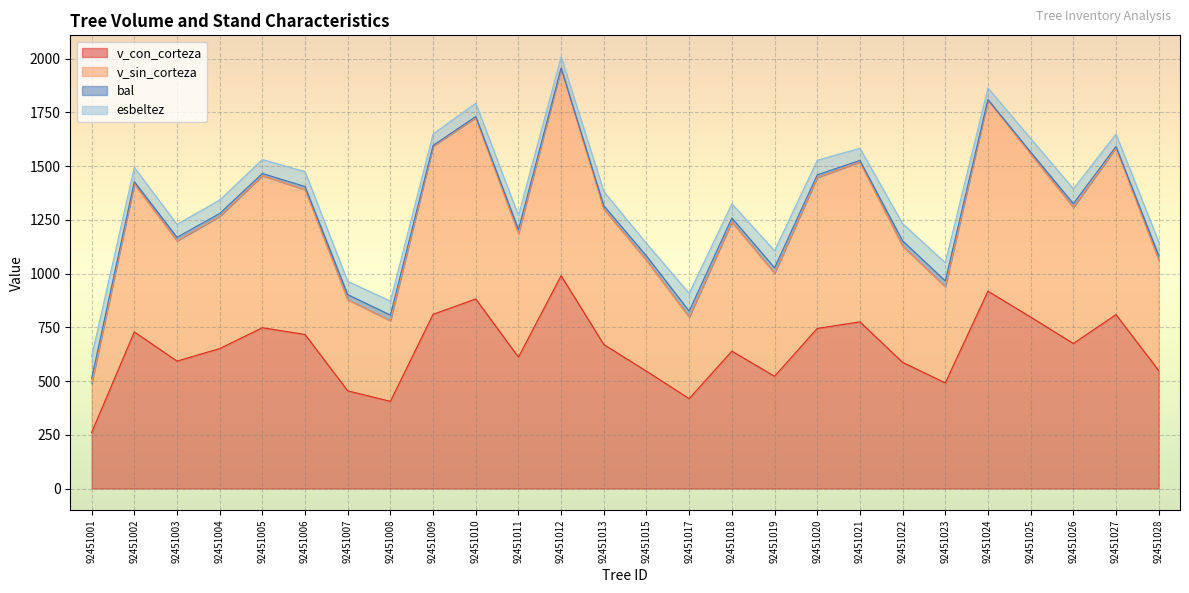

Is it true that v_con_corteza equals 990.4 at 92451012?

True